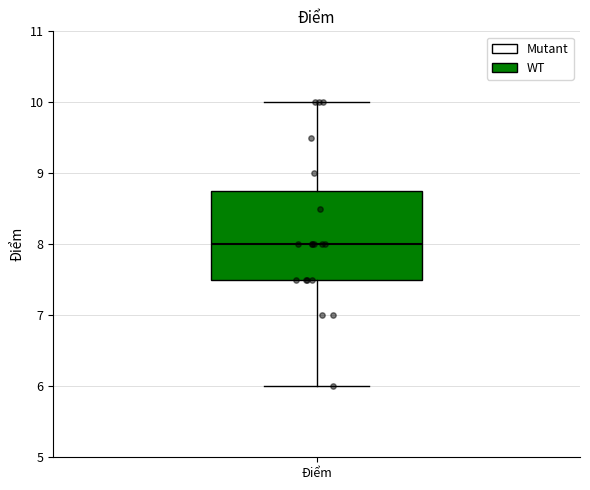

Transcribe this box plot: give where the median line is, the range the box spans, and where the two whiskers end, as read against the y-axis. The values are not printed on the chart, so give them approximately, as read against the axis.

median 8.0, box 7.5 to 8.8, whiskers 6.0 to 10.0